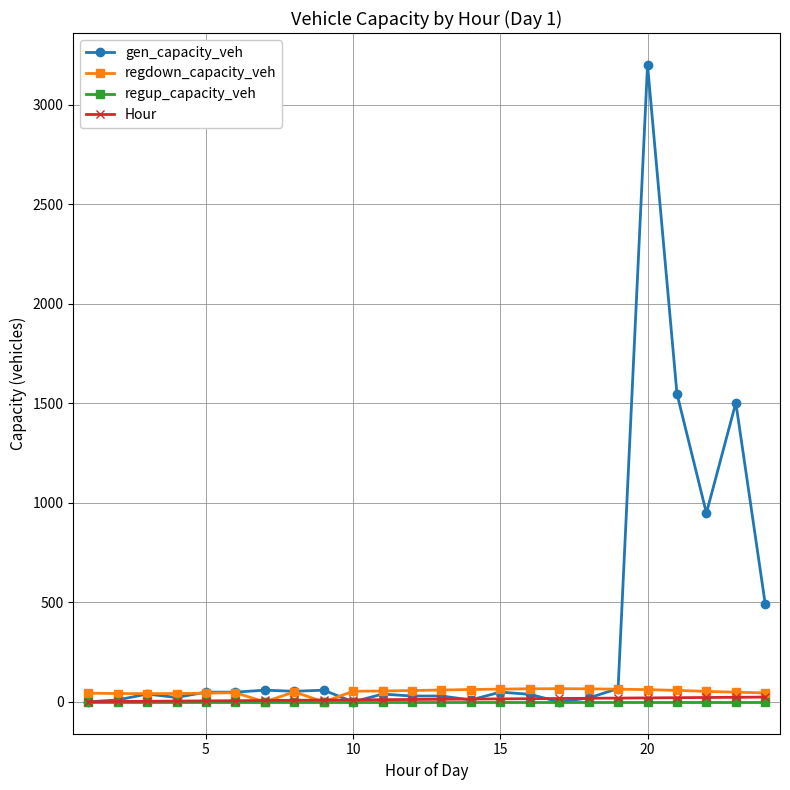

True or false: regup_capacity_veh and Hour cross at least once.

False